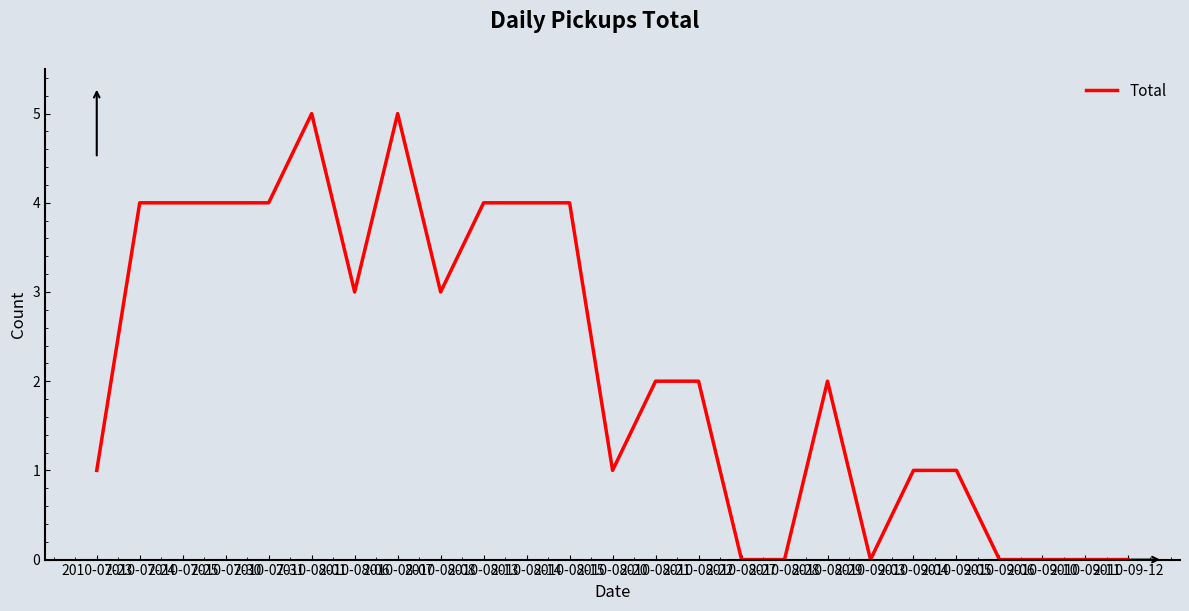

True or false: the data shows 2 at 2010-07-31.

False